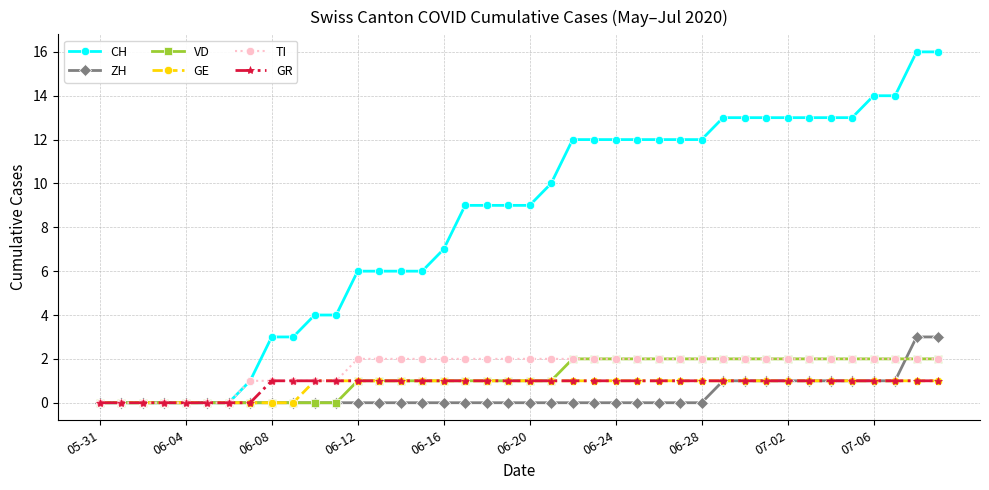

How many data points does each series have?

40